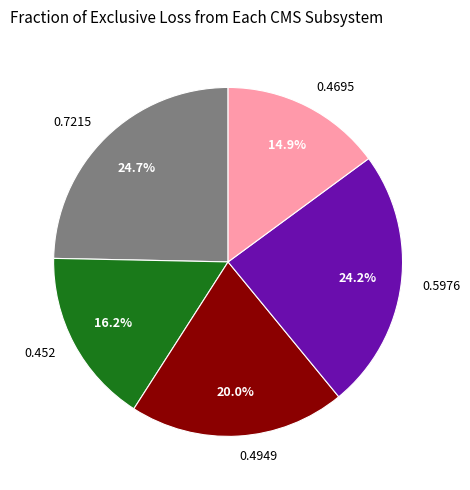

To the nearest percent, what is the difference between the largest and smallest slice percentages?

10%